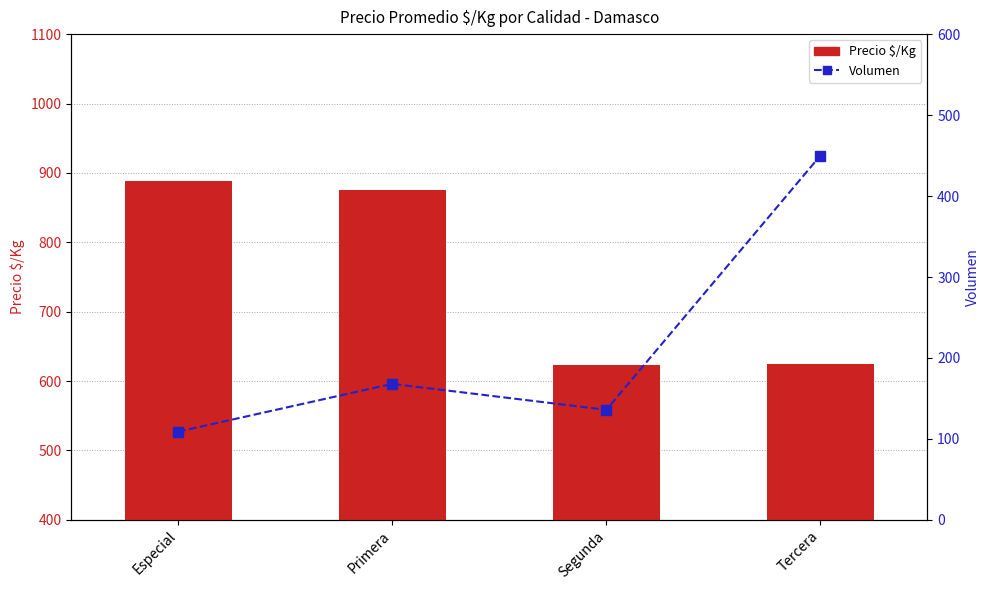

Where does the Precio $/Kg series first go above 875?

Especial